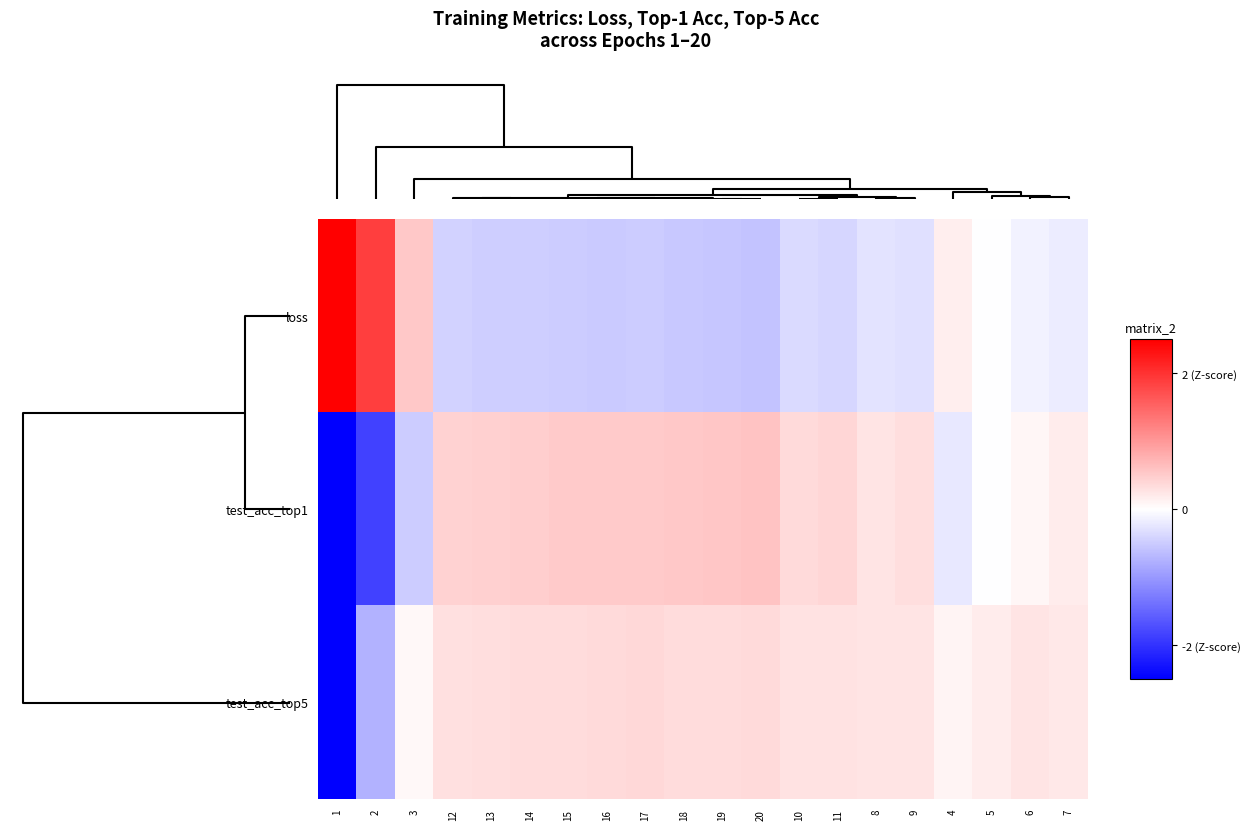

Rank the series at 16 from highest to lowest value.

test_acc_top1, test_acc_top5, loss